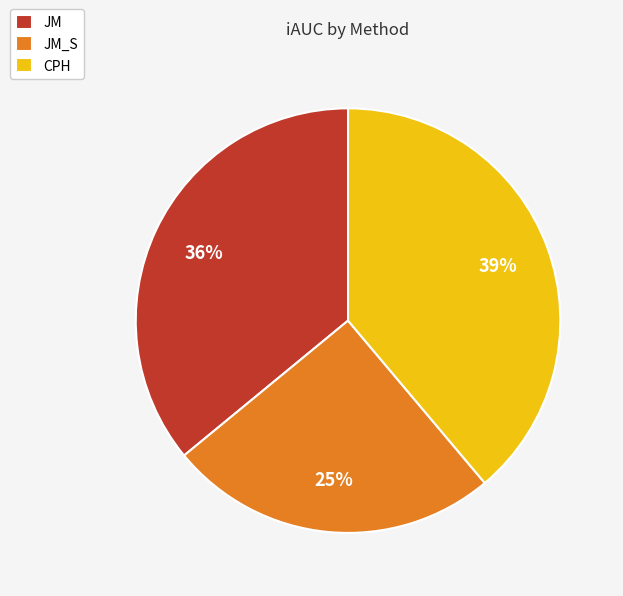

To the nearest percent, what is the difference between the largest and smallest slice percentages?

14%